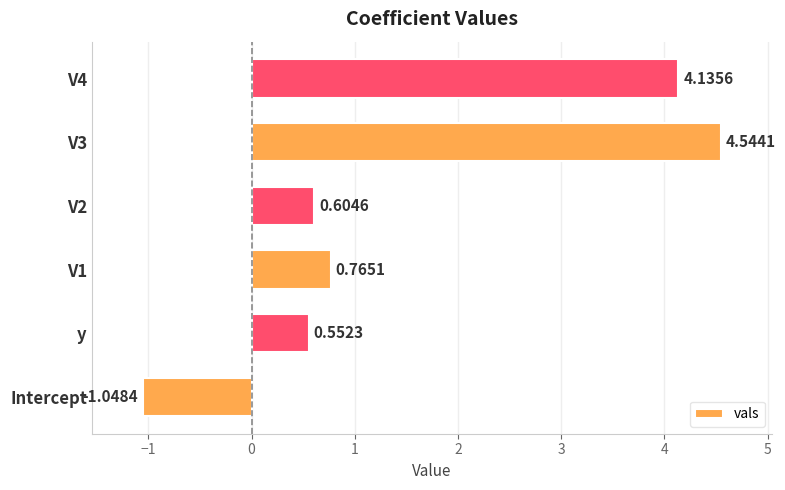

What is the sum of the values at V1 and Intercept?

-0.3